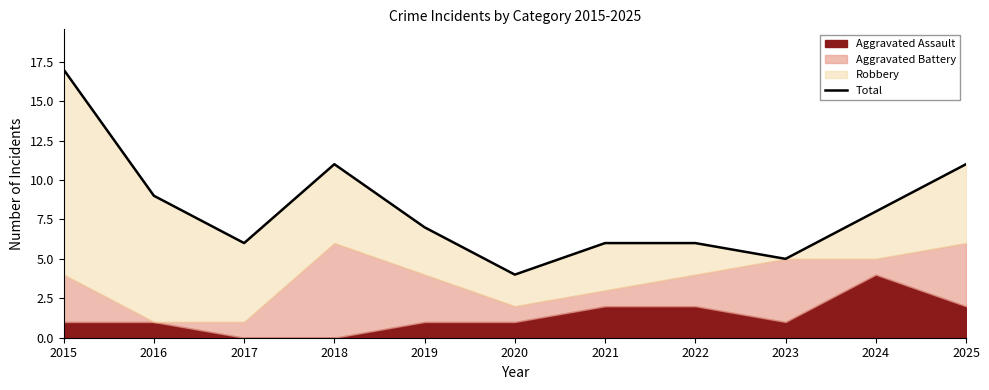

The chart shows a value of 14 at 2016. True or false?

False